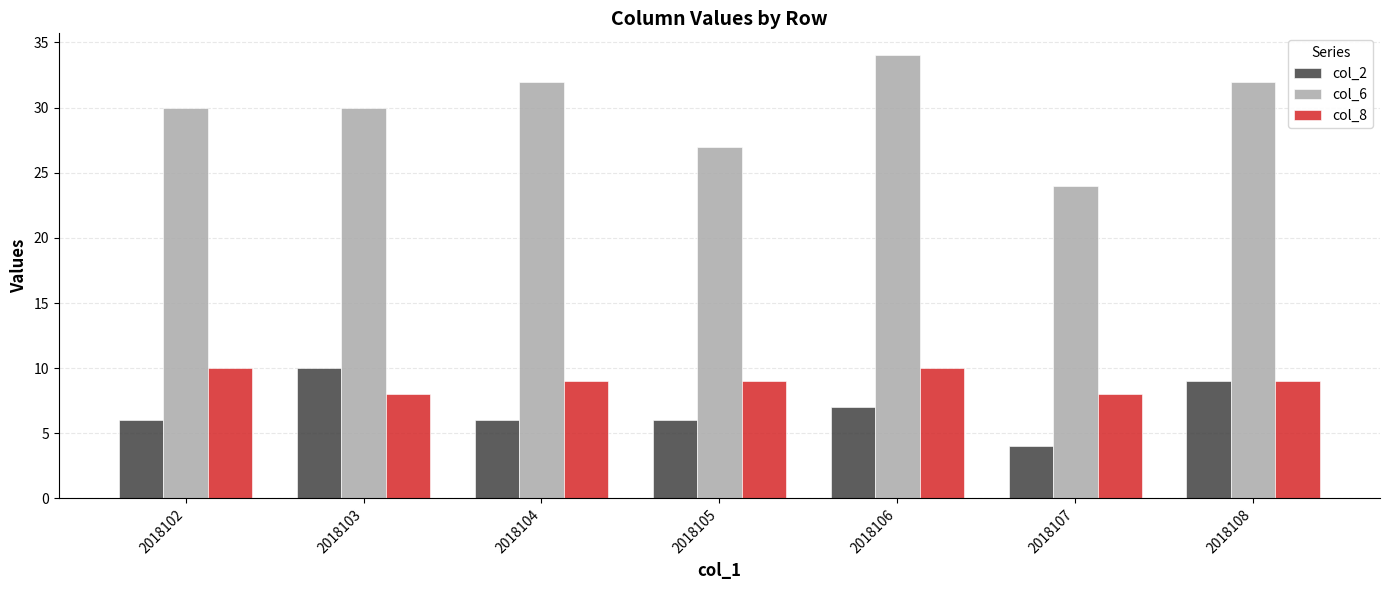

Reading left to right, transcribe all the data shown in this chart.

col_2: 2018102=6	2018103=10	2018104=6	2018105=6	2018106=7	2018107=4	2018108=9
col_6: 2018102=30	2018103=30	2018104=32	2018105=27	2018106=34	2018107=24	2018108=32
col_8: 2018102=10	2018103=8	2018104=9	2018105=9	2018106=10	2018107=8	2018108=9